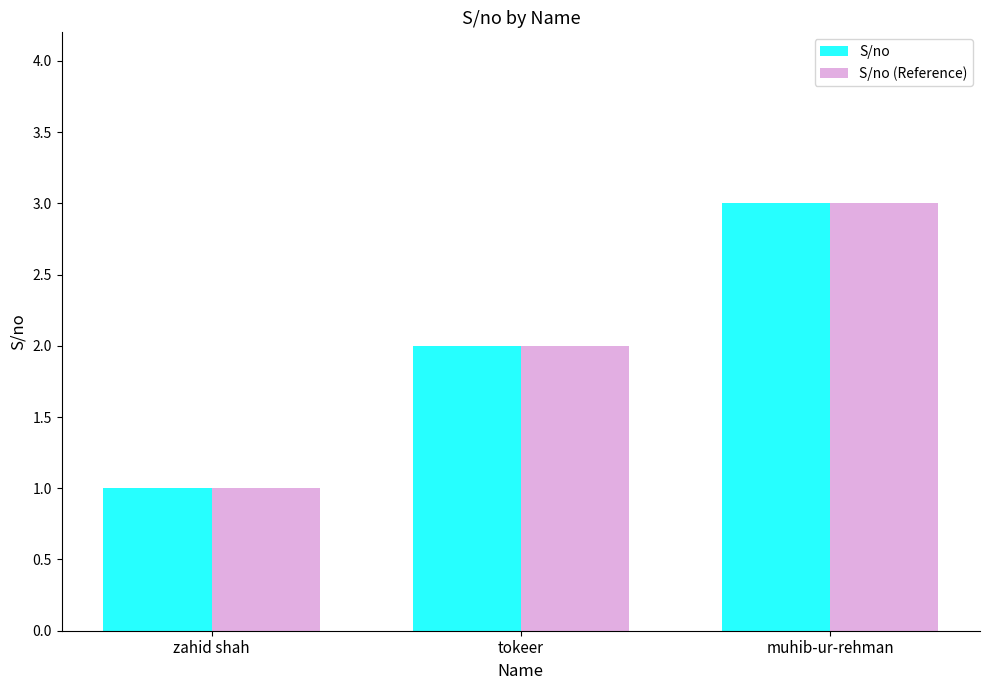

How many groups of bars are there?

3